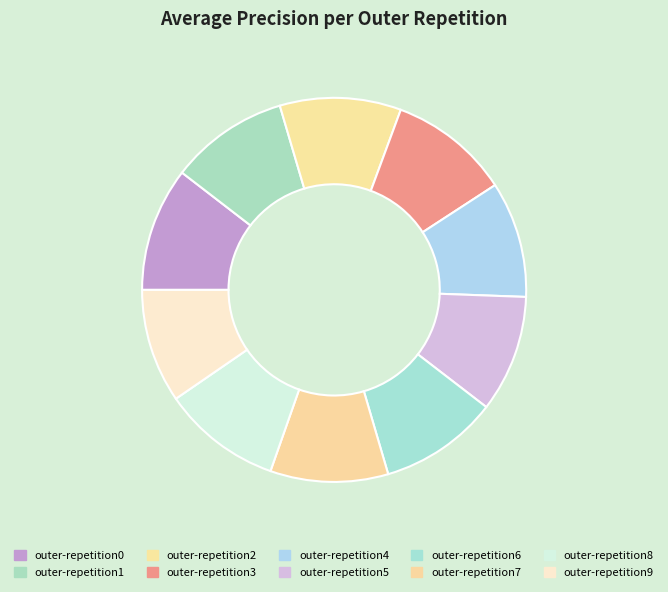

How many slices are in this pie chart?

10